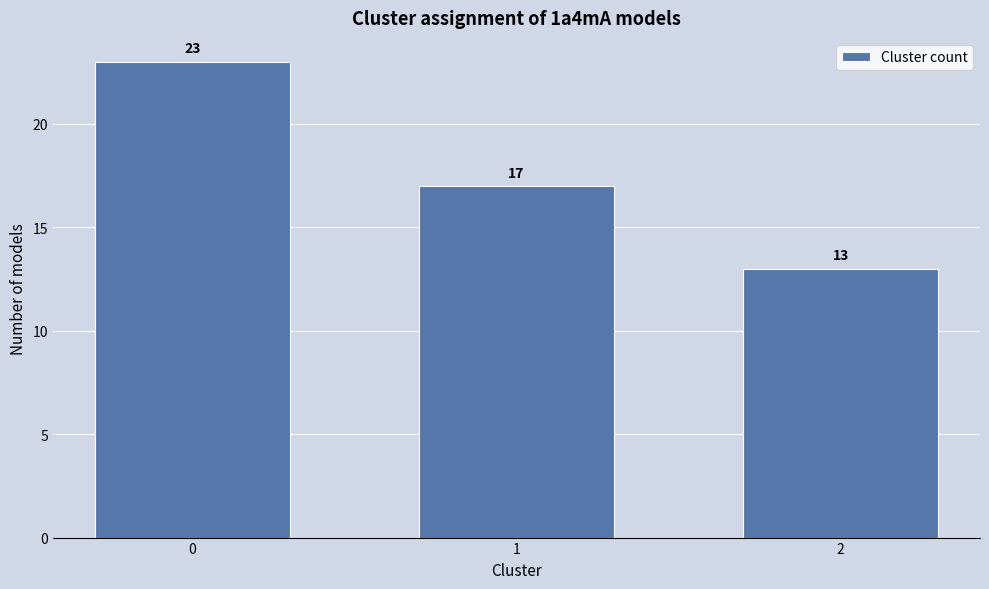

Reading left to right, list all the values displayed in this chart.

0=23	1=17	2=13